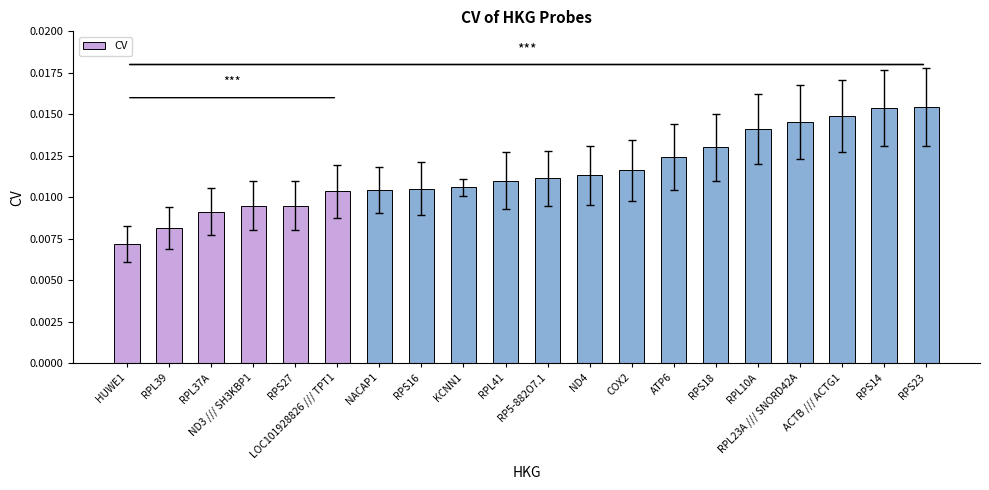

How many values are between 0 and 1?

20